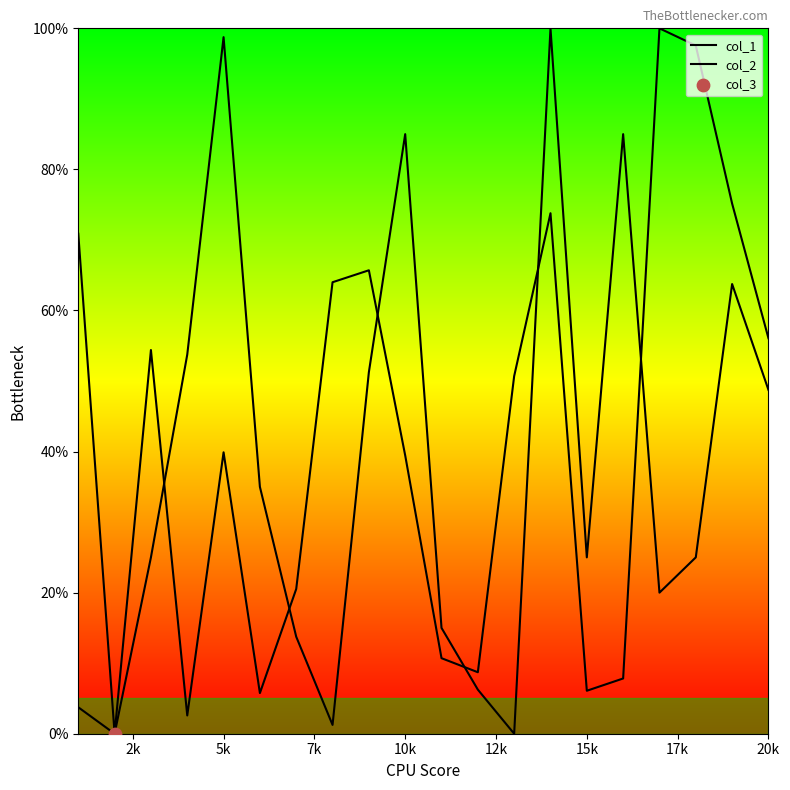

At how many categories does at least one series exceed 44?

14